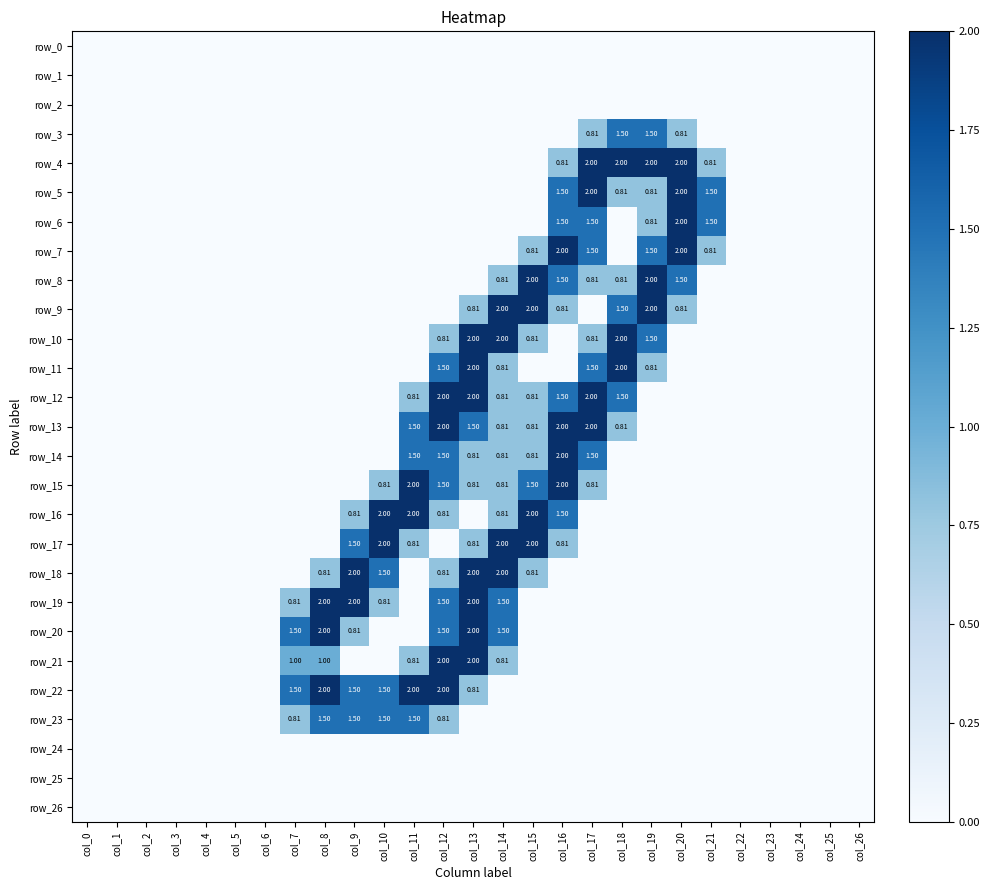

Count the number of data series in this chart.

27